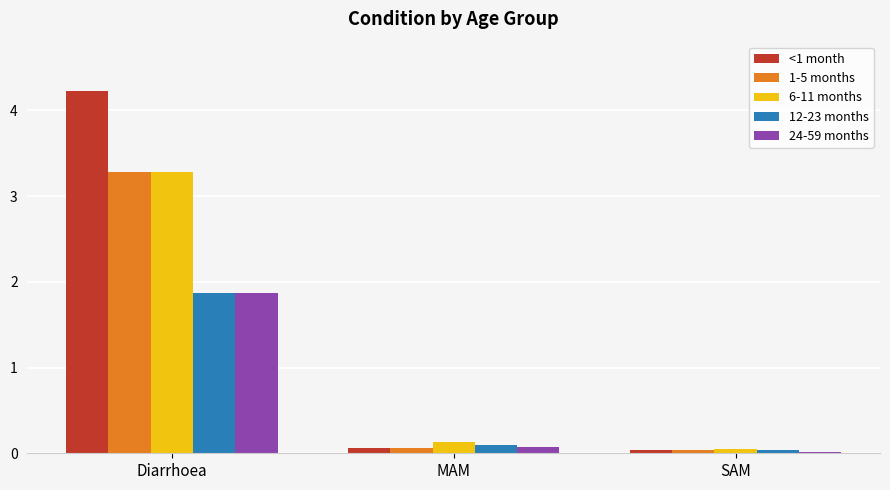

How many categories are shown in the chart?

3